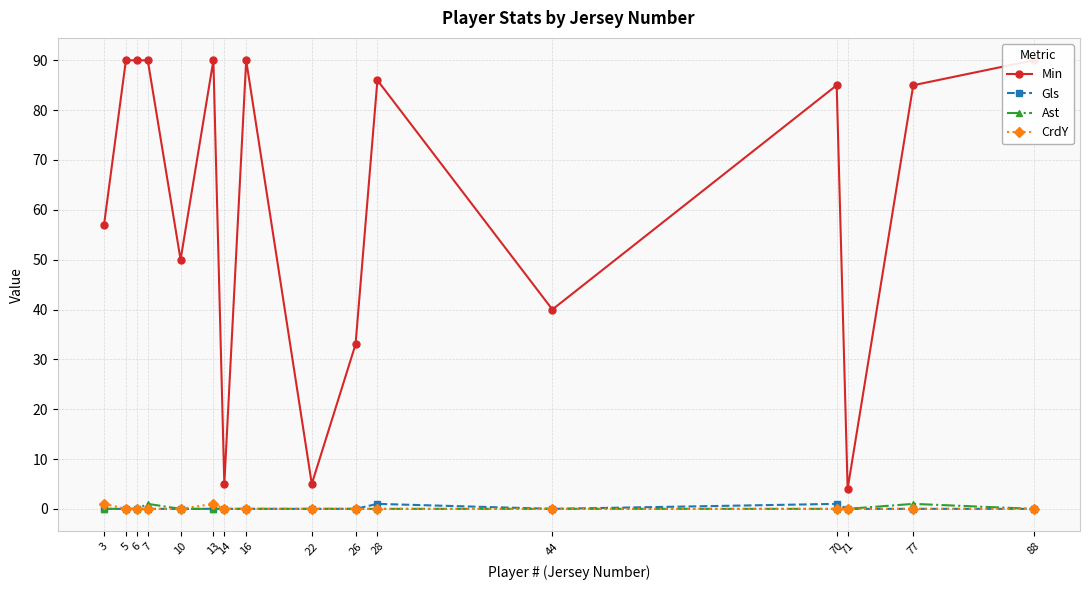

What is the value of the Min point at the 6th from the left?

90